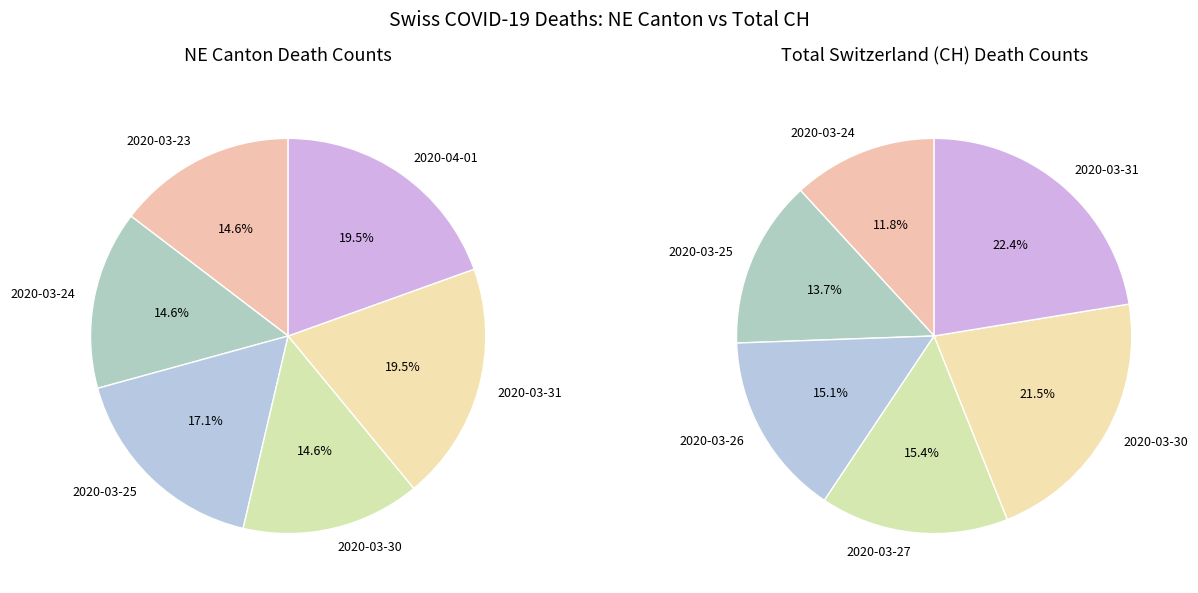

Rank the series by their average value, from lowest to highest.

Left Pie (Cantons with NE data), Right Pie (CH totals)